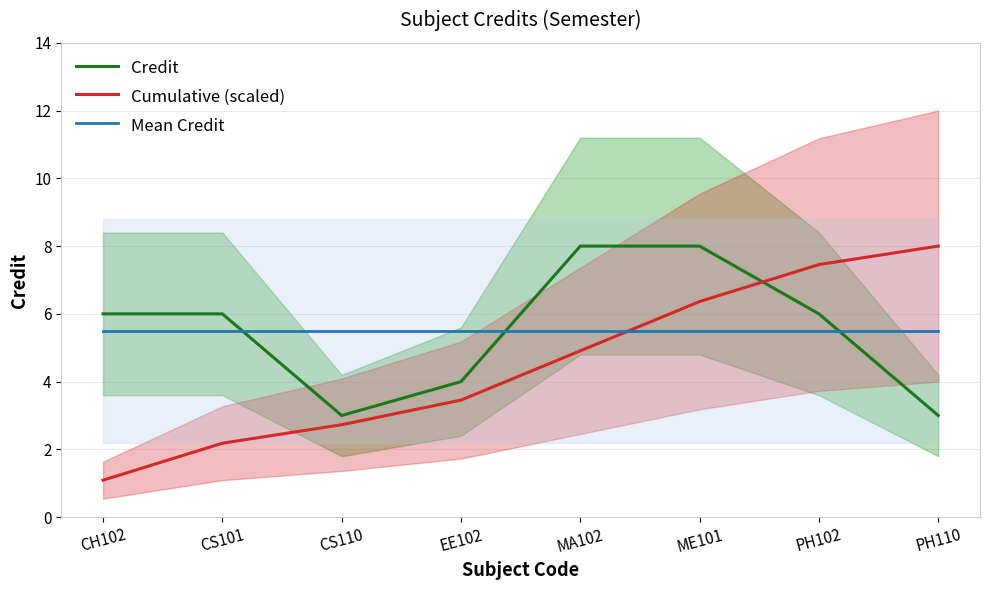

What is the value of the Credit point at the 6th from the left?

8.0